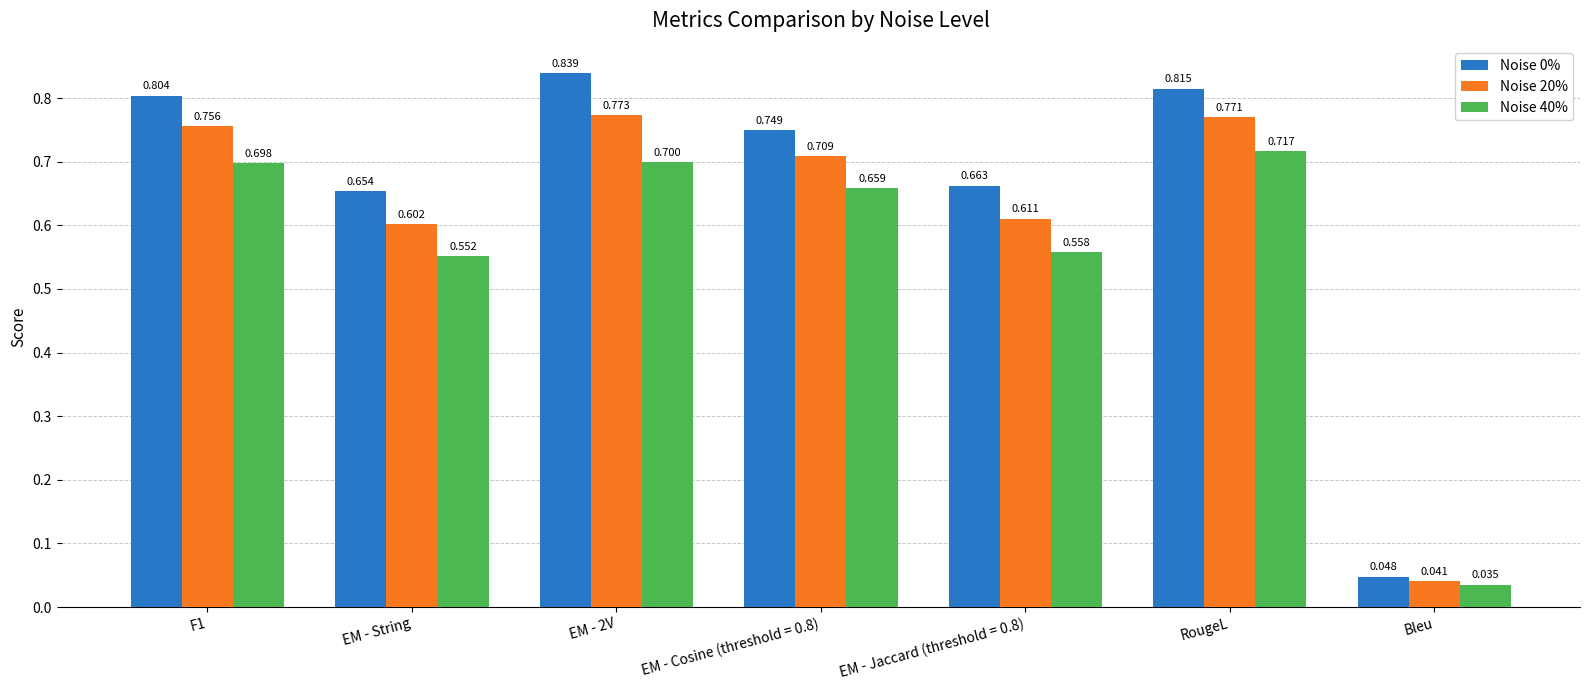

Which category has the lowest value across all series?

Bleu